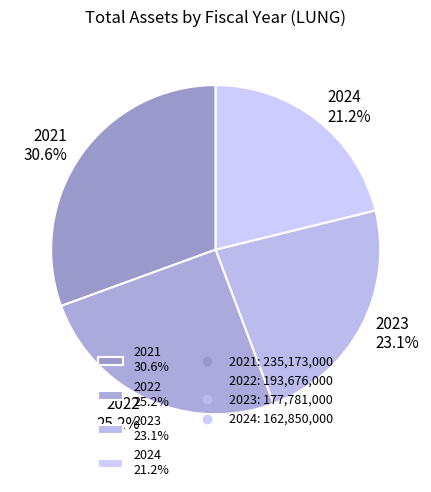

To the nearest percent, what portion does 2024 represent?

21%